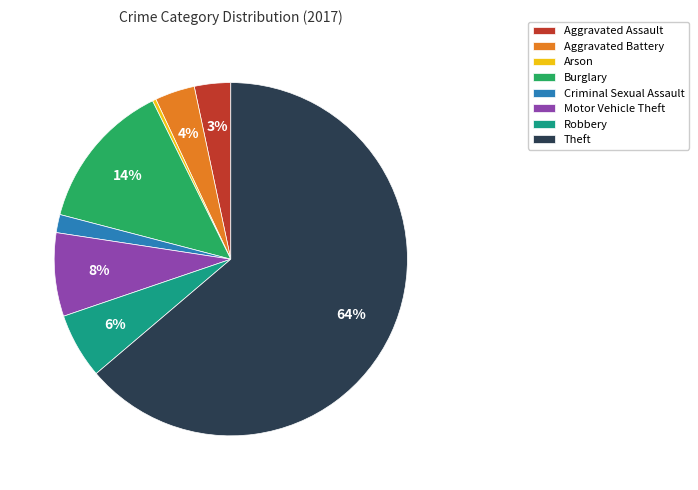

Count the number of slices in the pie.

8